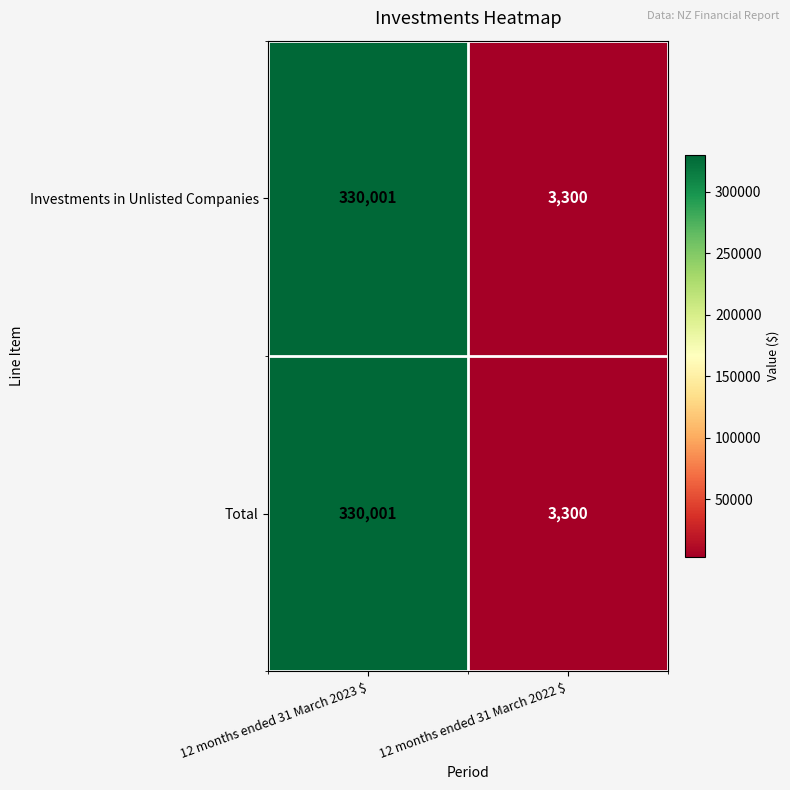

At which label is Total closest to 166650?

12 months ended 31 March 2022 $